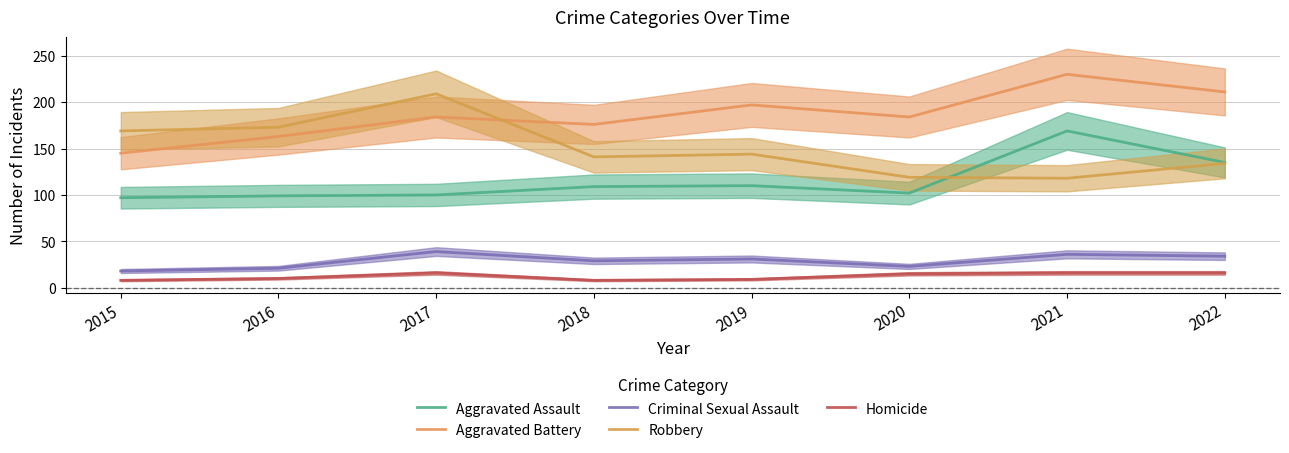

Between 2016 and 2022, which series saw the biggest shift?

Aggravated Battery